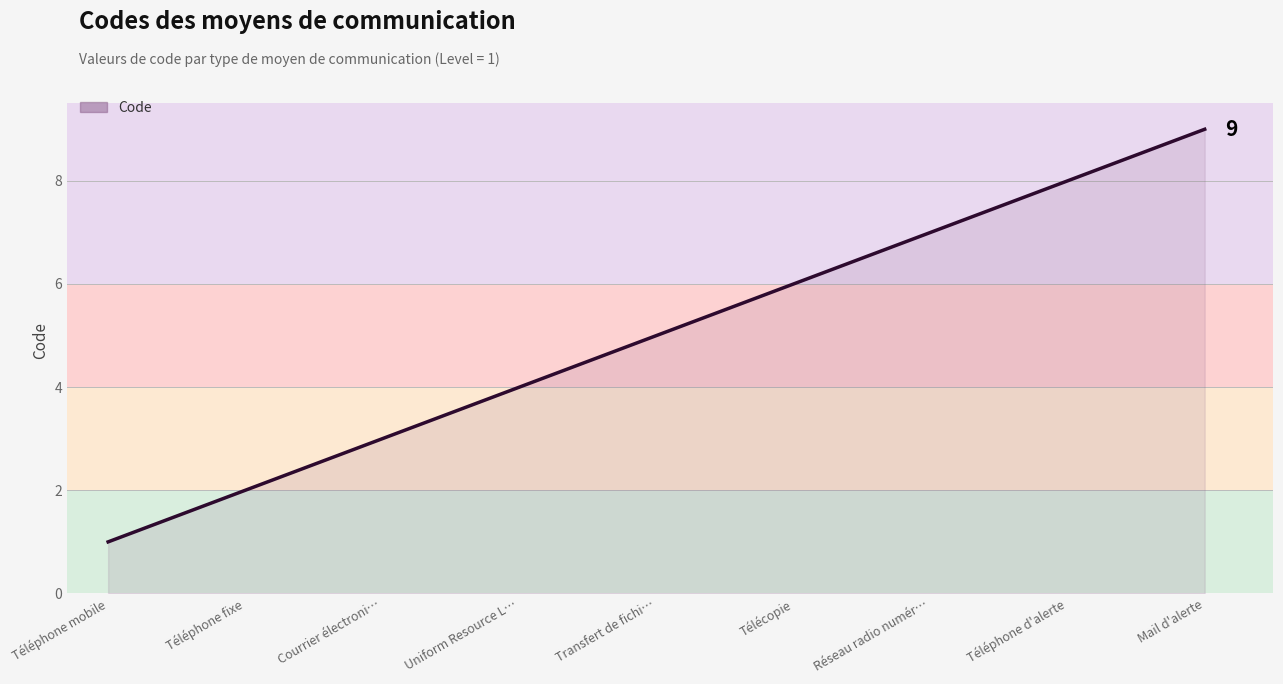

Reading right to left, list all the values displayed in this chart.

Mail d'alerte=9	Téléphone d'alerte=8	Réseau radio numér…=7	Télécopie=6	Transfert de fichi…=5	Uniform Resource L…=4	Courrier électroni…=3	Téléphone fixe=2	Téléphone mobile=1